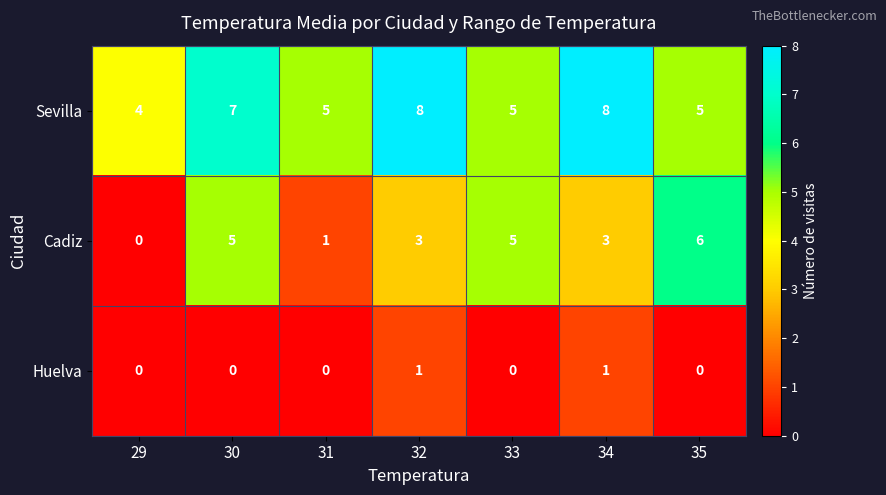

The Sevilla series shows 5 at 35. True or false?

True